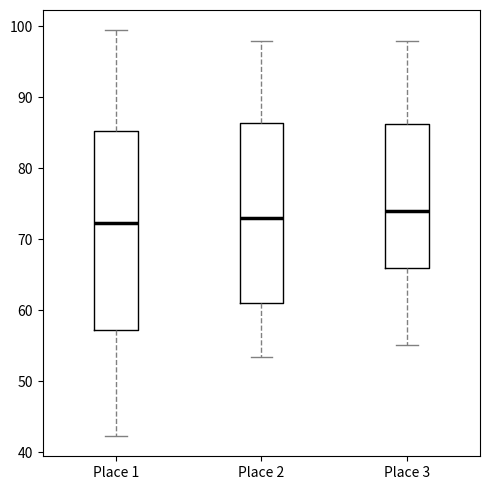

Reading left to right, transcribe this box plot: for each box, give where its median line is, the range the box spans, and where its two whiskers end, as read against the y-axis. The values are not printed on the chart, so give them approximately, as read against the axis.

Place 1: median 72, box 57 to 85, whiskers 42 to 99
Place 2: median 73, box 61 to 86, whiskers 53 to 98
Place 3: median 74, box 66 to 86, whiskers 55 to 98